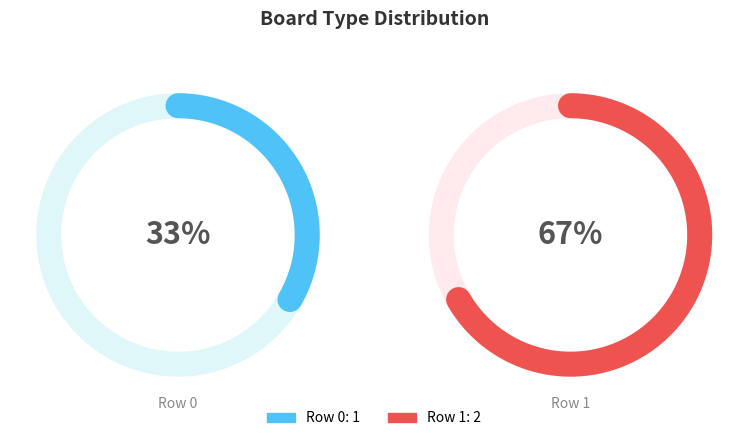

To the nearest percent, what is the difference between the Row 1 and Row 0 slice percentages?

33%